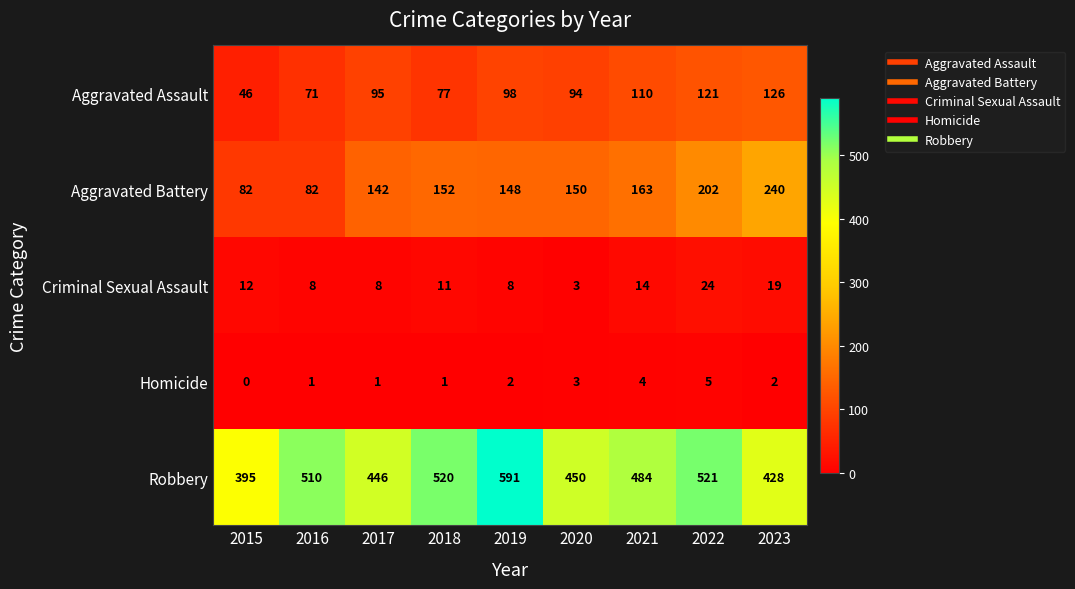

Where is Aggravated Assault nearest to the value 86?

2020